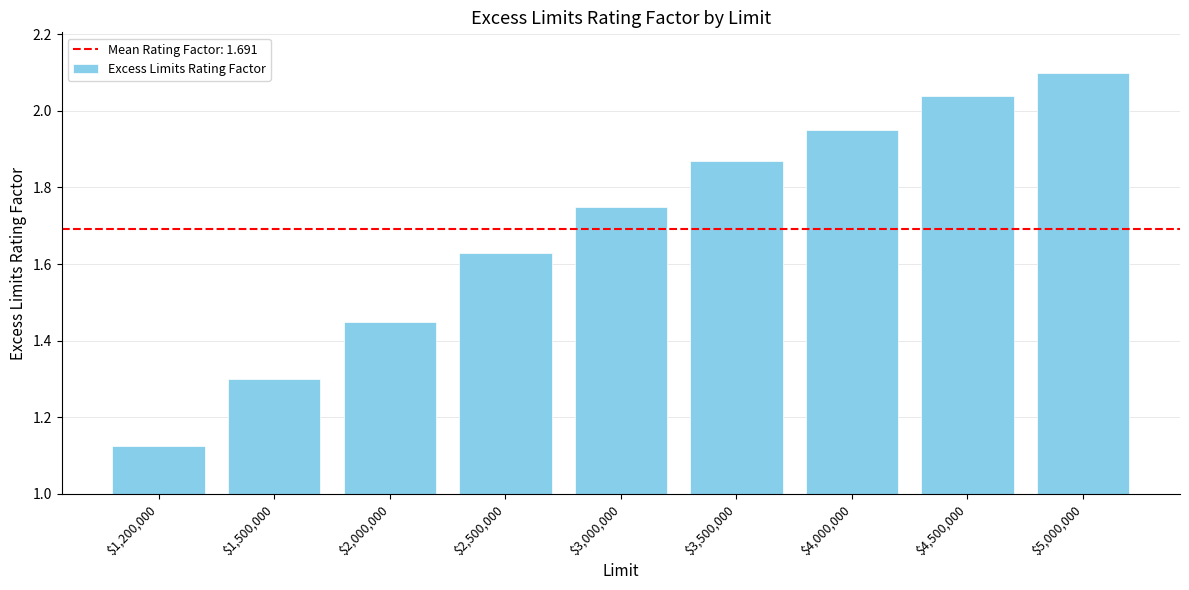

At which label is the value closest to 1?

$1,200,000